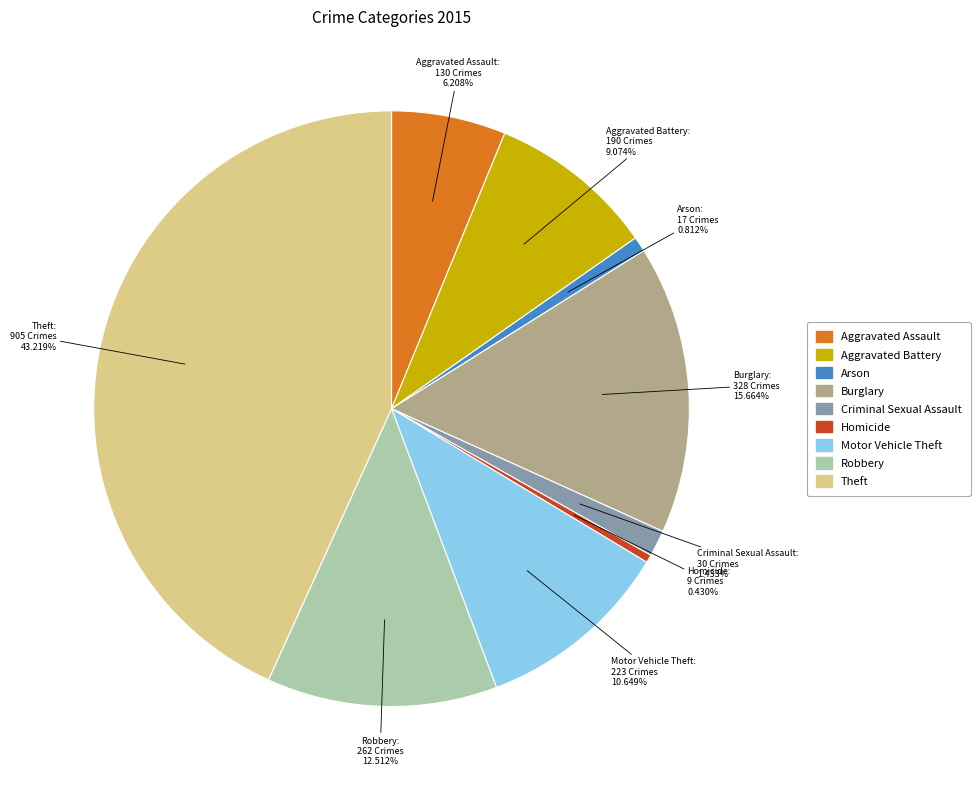

To the nearest percent, what portion does Aggravated Assault represent?

6%